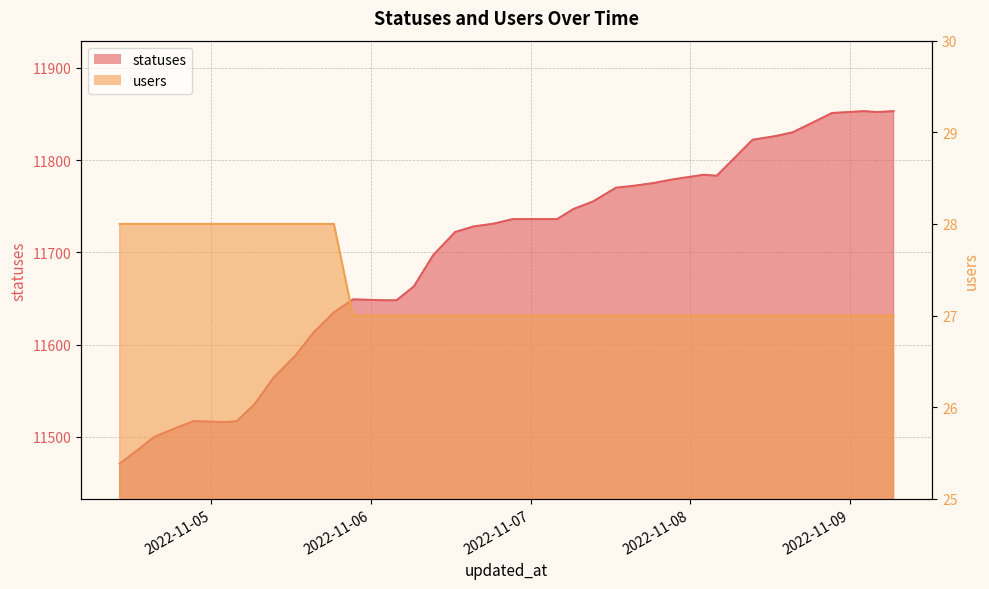

Reading left to right, list all the values displayed in this chart.

statuses: 2022-11-04 10:13=11471	2022-11-04 13:09=11487	2022-11-04 15:25=11500	2022-11-04 18:28=11509	2022-11-04 21:19=11517	2022-11-05 02:03=11516	2022-11-05 03:49=11517	2022-11-05 06:27=11535	2022-11-05 09:21=11564	2022-11-05 12:38=11588	2022-11-05 15:21=11613	2022-11-05 18:26=11635	2022-11-05 21:18=11649	2022-11-06 02:06=11648	2022-11-06 03:50=11648	2022-11-06 06:27=11663	2022-11-06 09:22=11697	2022-11-06 12:40=11722	2022-11-06 15:24=11728	2022-11-06 18:26=11731	2022-11-06 21:19=11736	2022-11-07 02:00=11736	2022-11-07 04:00=11736	2022-11-07 06:28=11747	2022-11-07 09:22=11755	2022-11-07 12:50=11770	2022-11-07 15:24=11772	2022-11-07 18:27=11775	2022-11-07 21:22=11779	2022-11-08 02:00=11784	2022-11-08 04:00=11783	2022-11-08 06:30=11801	2022-11-08 09:23=11822	2022-11-08 12:51=11826	2022-11-08 15:24=11830	2022-11-08 18:32=11841	2022-11-08 21:20=11851	2022-11-09 02:11=11853	2022-11-09 04:03=11852	2022-11-09 06:35=11853
users: 2022-11-04 10:13=28	2022-11-04 13:09=28	2022-11-04 15:25=28	2022-11-04 18:28=28	2022-11-04 21:19=28	2022-11-05 02:03=28	2022-11-05 03:49=28	2022-11-05 06:27=28	2022-11-05 09:21=28	2022-11-05 12:38=28	2022-11-05 15:21=28	2022-11-05 18:26=28	2022-11-05 21:18=27	2022-11-06 02:06=27	2022-11-06 03:50=27	2022-11-06 06:27=27	2022-11-06 09:22=27	2022-11-06 12:40=27	2022-11-06 15:24=27	2022-11-06 18:26=27	2022-11-06 21:19=27	2022-11-07 02:00=27	2022-11-07 04:00=27	2022-11-07 06:28=27	2022-11-07 09:22=27	2022-11-07 12:50=27	2022-11-07 15:24=27	2022-11-07 18:27=27	2022-11-07 21:22=27	2022-11-08 02:00=27	2022-11-08 04:00=27	2022-11-08 06:30=27	2022-11-08 09:23=27	2022-11-08 12:51=27	2022-11-08 15:24=27	2022-11-08 18:32=27	2022-11-08 21:20=27	2022-11-09 02:11=27	2022-11-09 04:03=27	2022-11-09 06:35=27